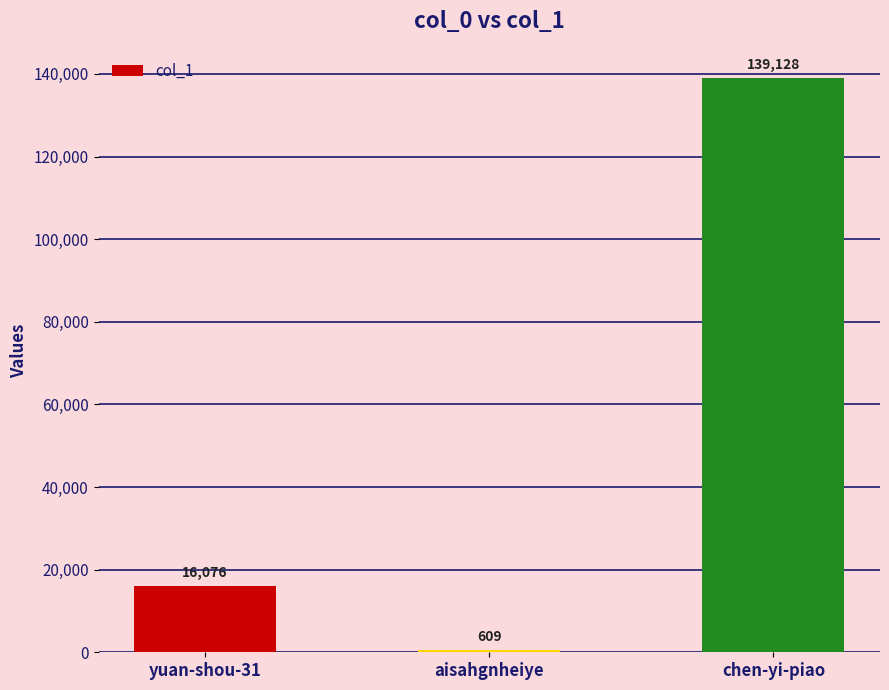

Which label corresponds to the largest value in the chart?

chen-yi-piao